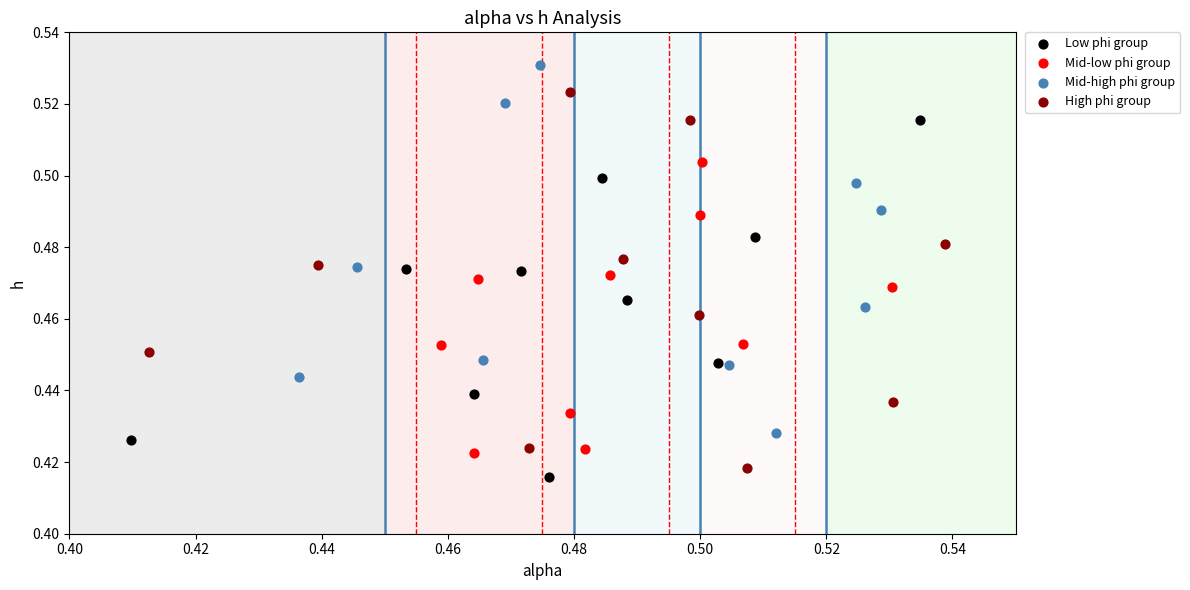

Which series contains the highest Y value?

Mid-high phi group